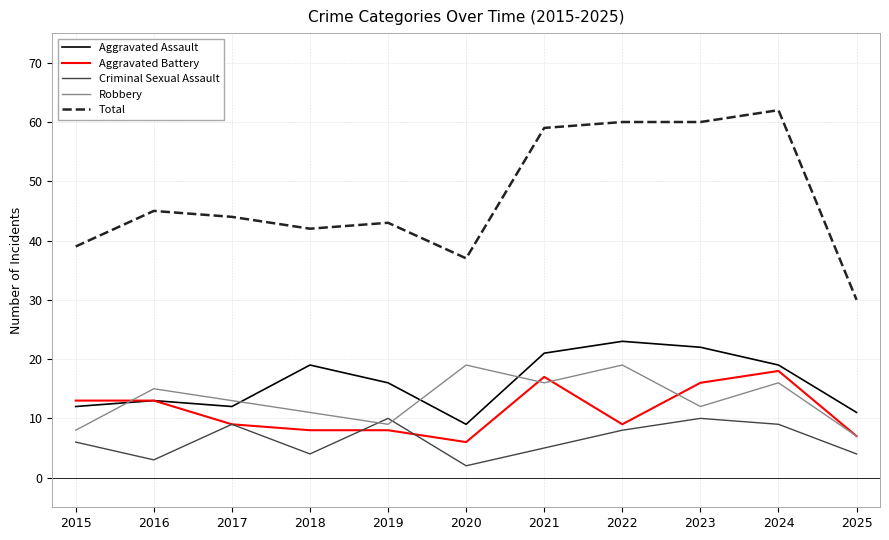

Is this an area chart (filled region under the line)?

No